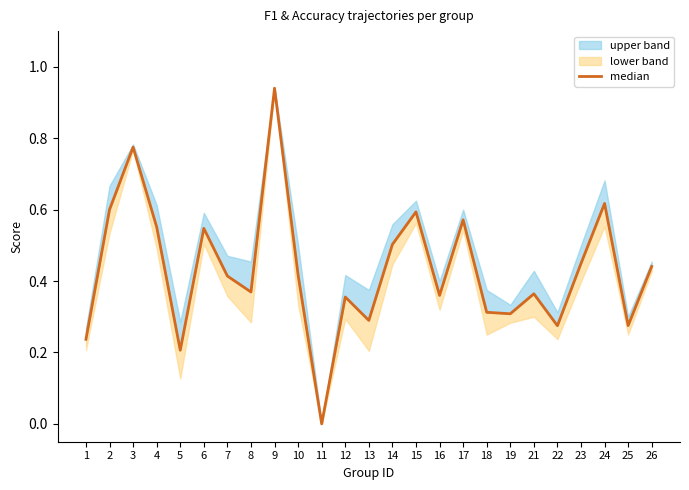

List the labels in order of value, smallest first.

11, 5, 1, 22, 25, 13, 19, 18, 12, 16, 21, 8, 7, 10, 26, 23, 14, 6, 4, 17, 15, 2, 24, 3, 9